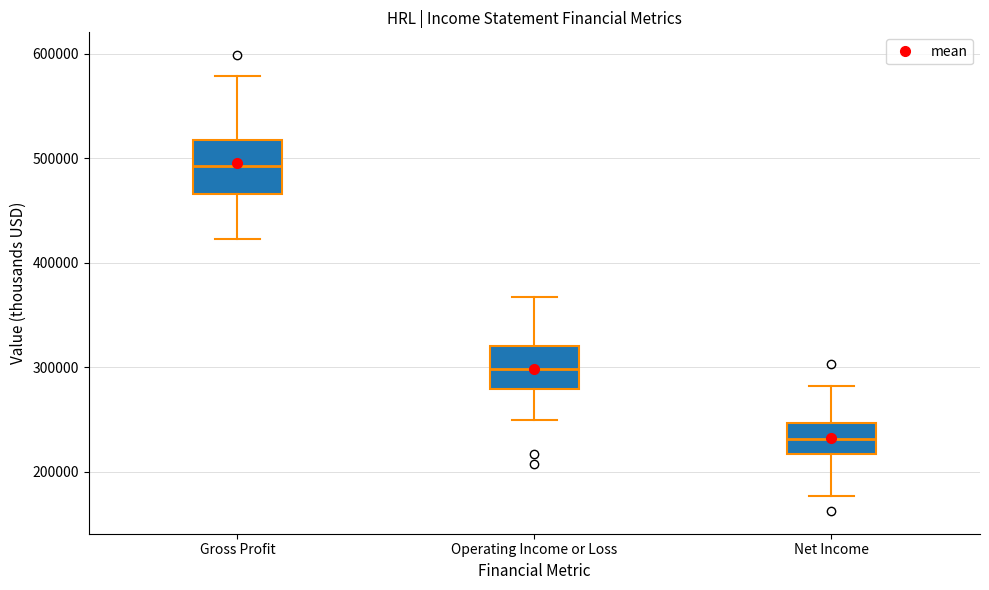

Comparing the boxes themselves (not the whiskers), which one is the tallest?

Gross Profit